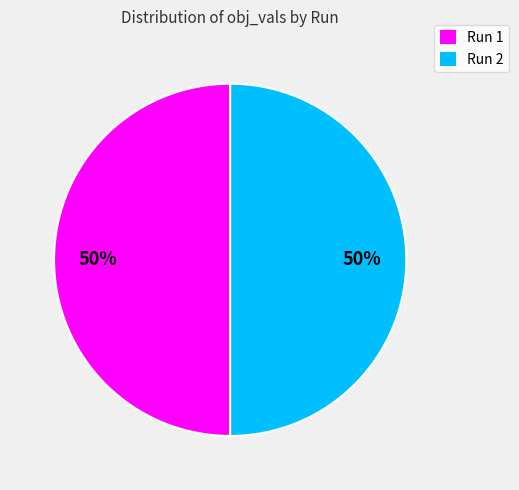

What percentage is the Run 1 slice, to the nearest percent?

50%